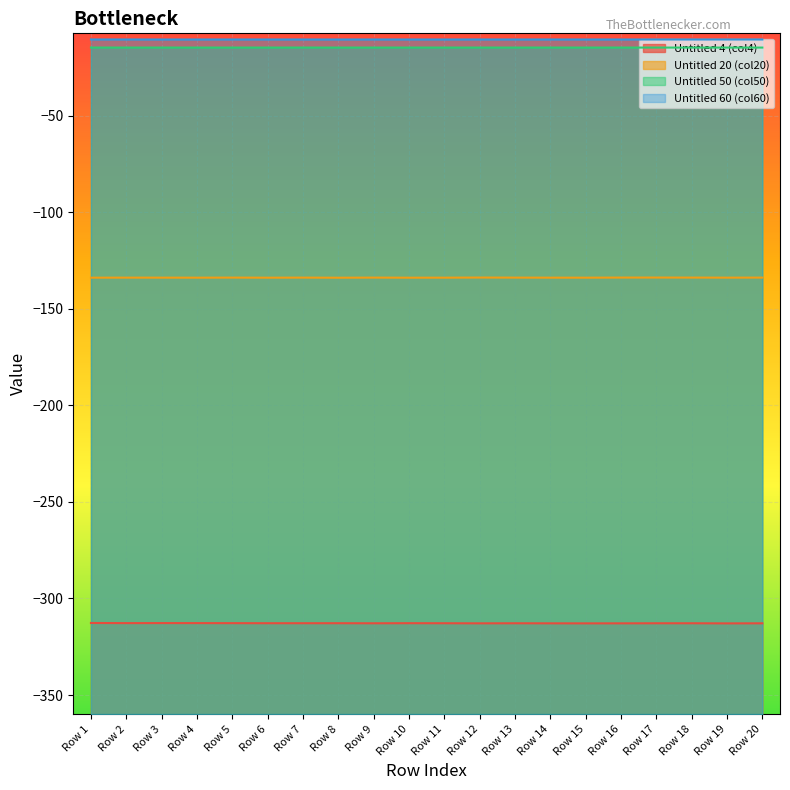

List the labels in order of Untitled 4 (col4) value, largest first.

Row 1, Row 3, Row 4, Row 2, Row 5, Row 10, Row 8, Row 6, Row 7, Row 11, Row 18, Row 13, Row 17, Row 9, Row 20, Row 14, Row 12, Row 16, Row 15, Row 19